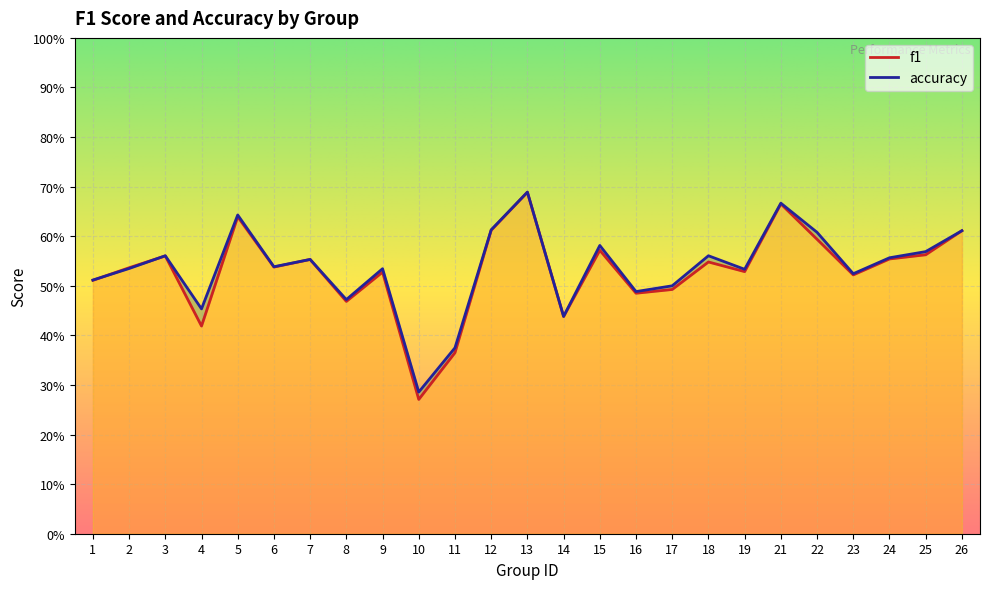

Rank the series by their maximum value, from highest to lowest.

f1, accuracy